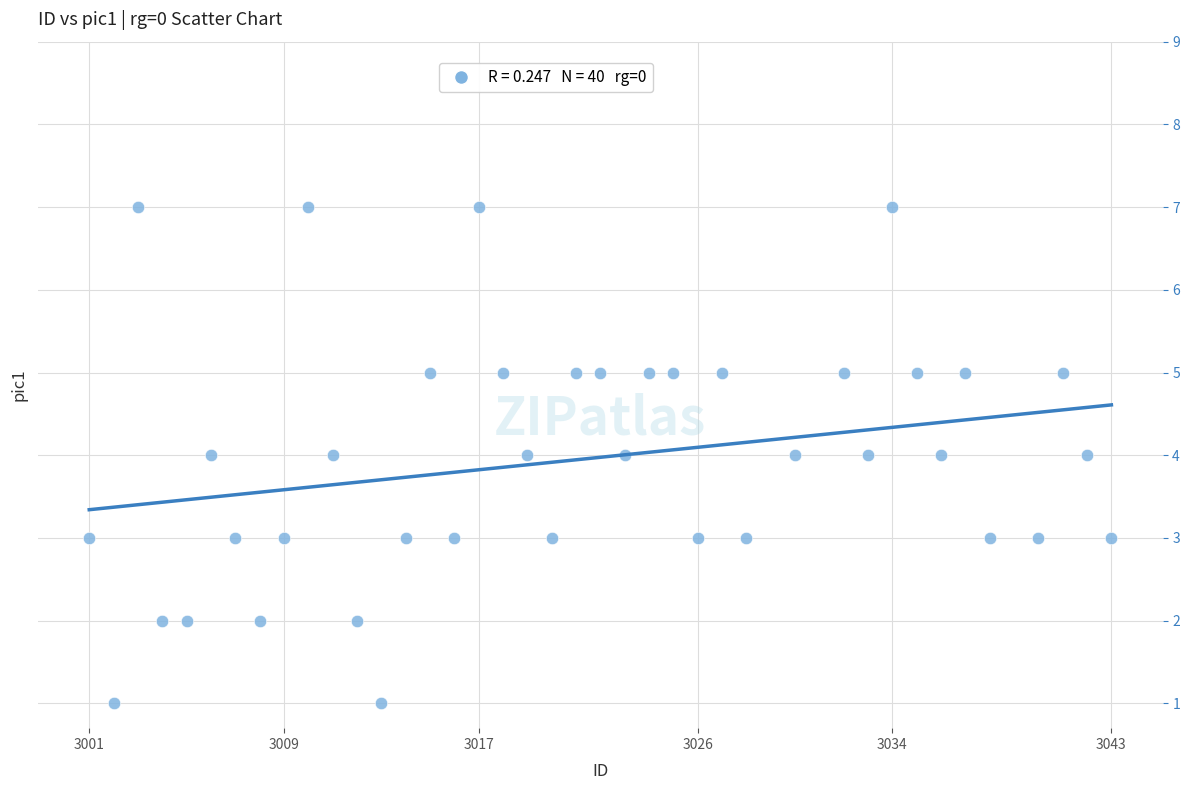

What is the range of Y values (max minus min)?

6